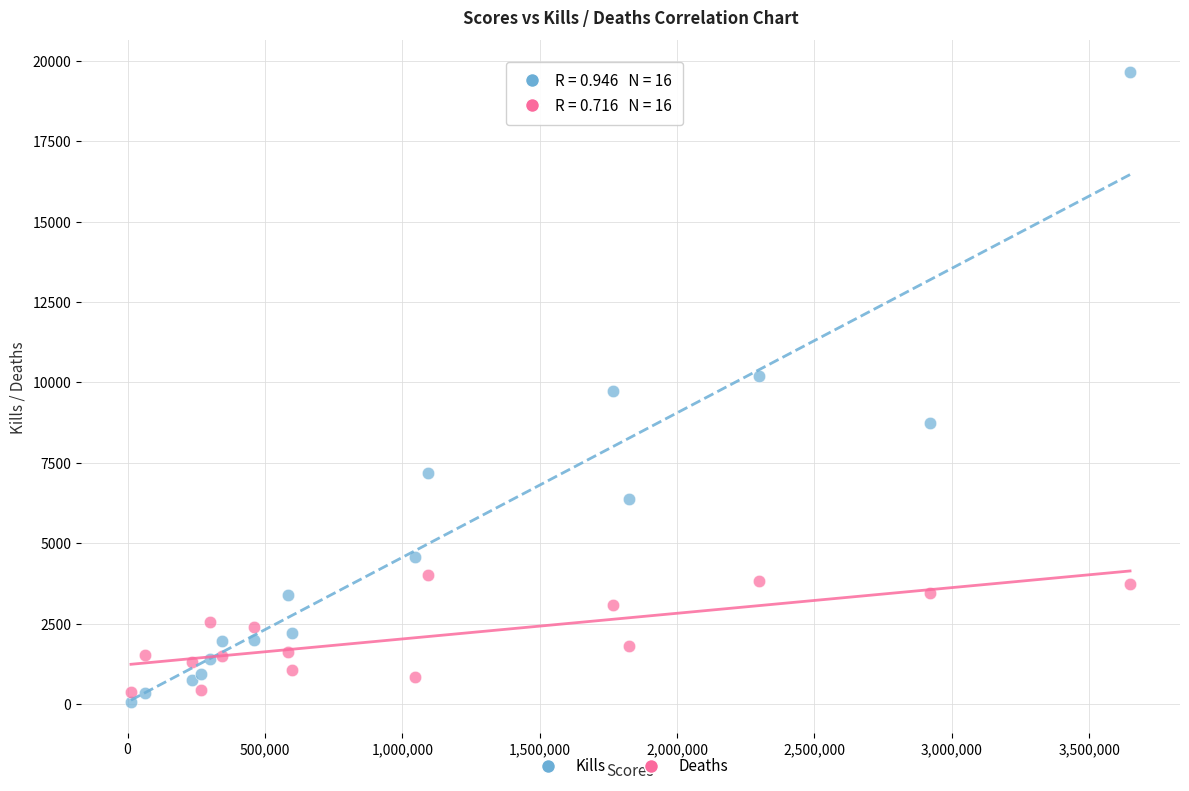

Which series contains the highest Y value?

Kills